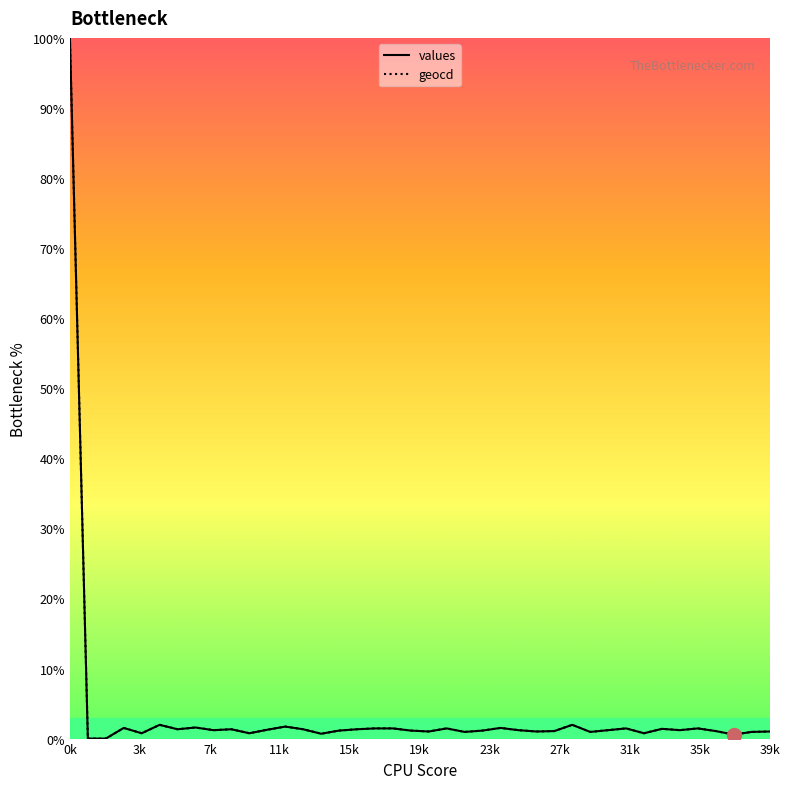

What are all the series names shown in the legend?

values, geocd